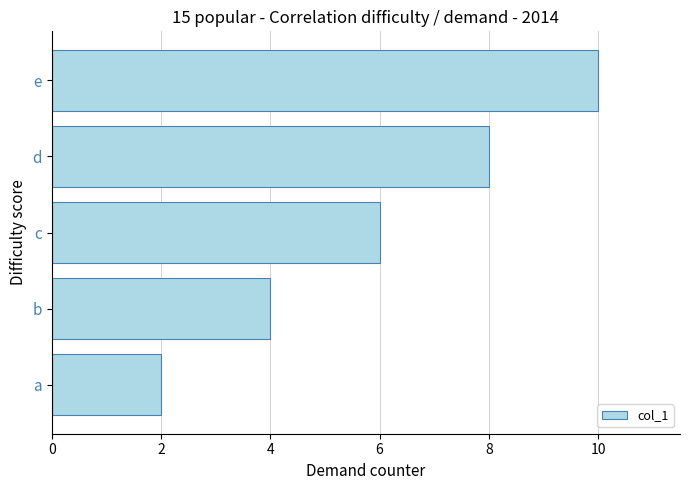

How many bars are there in total?

5